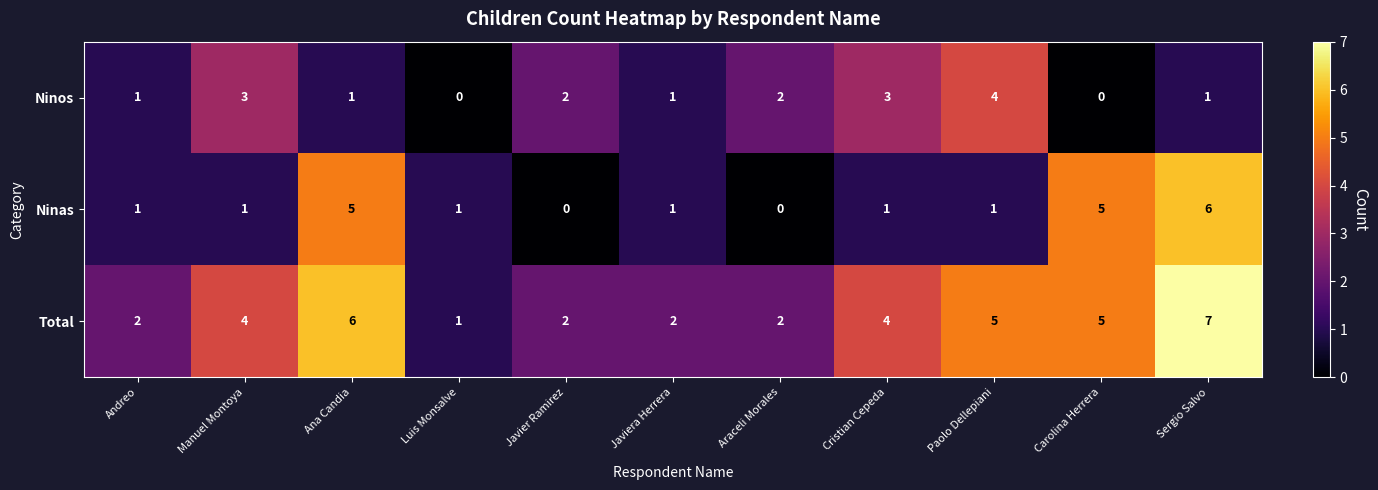

What is the spread (max minus min) of values at Ana Candia?

5